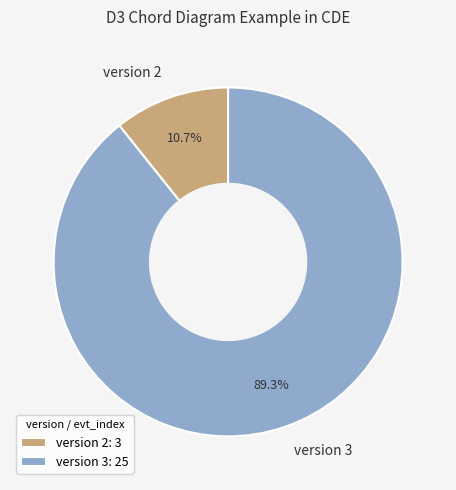

Which slice is the smallest?

version 2